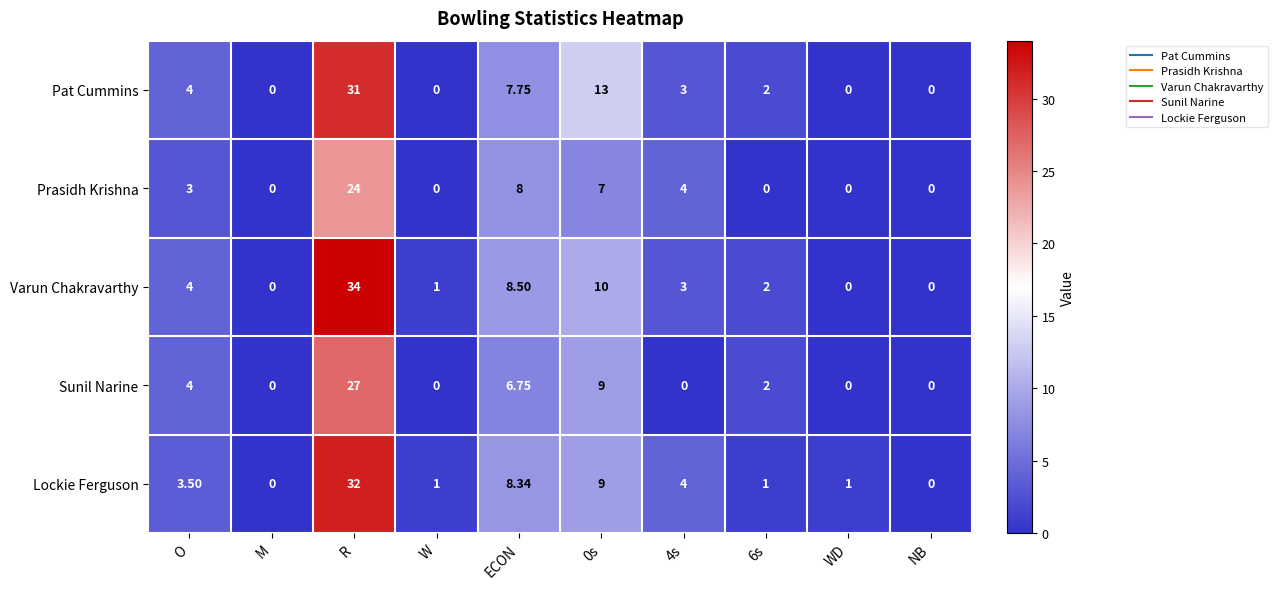

Which category has the highest value in the Varun Chakravarthy series?

R